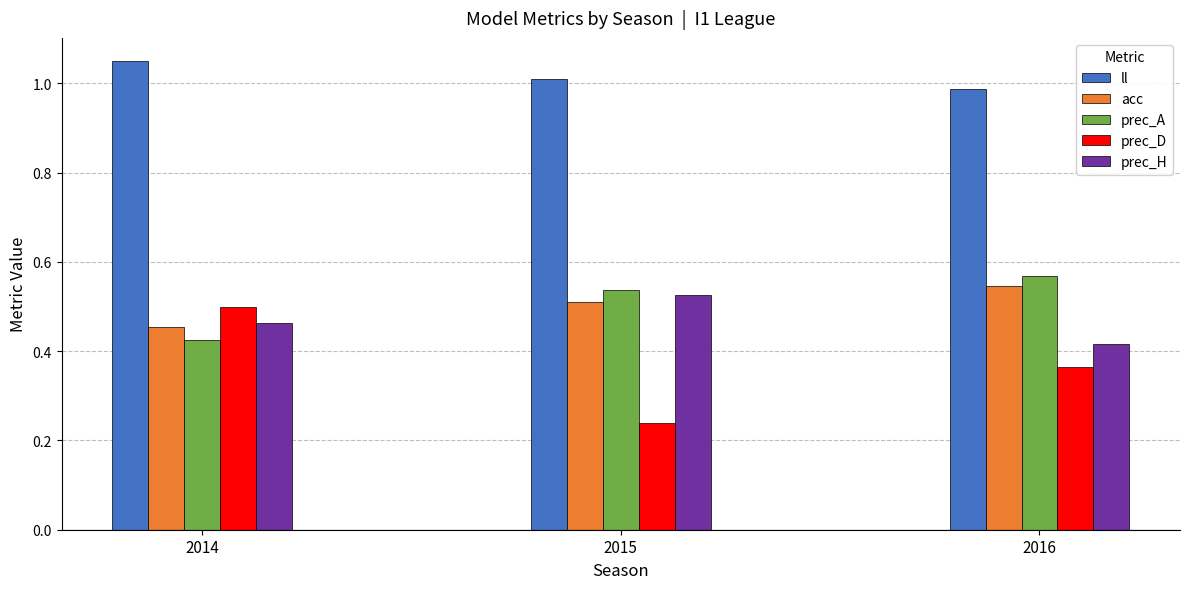

At how many categories does at least one series exceed 0?

3